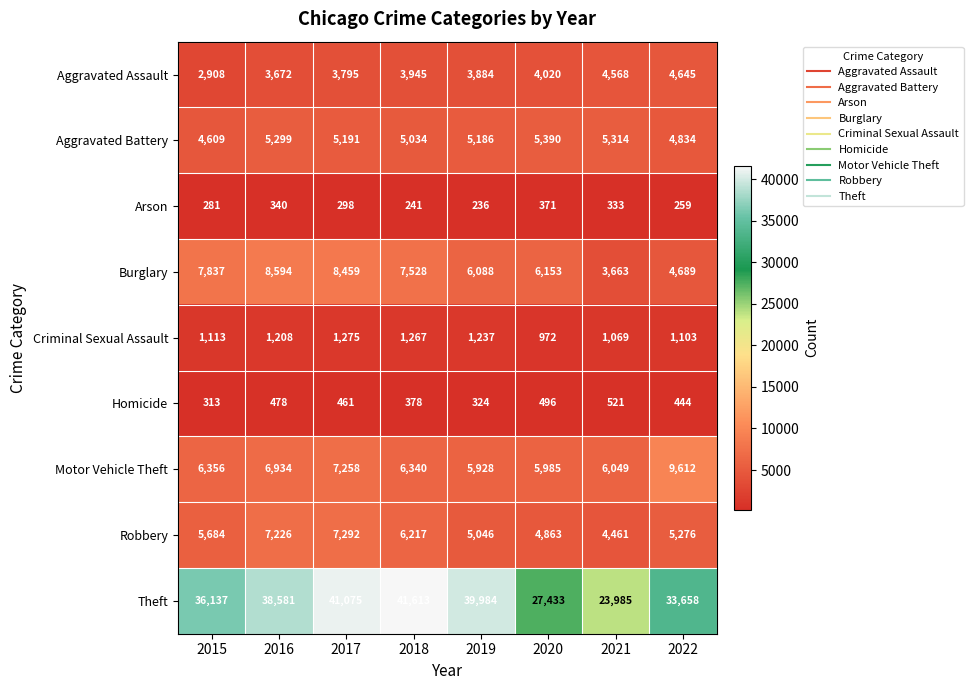

Is it true that Criminal Sexual Assault equals 1990 at 2019?

False